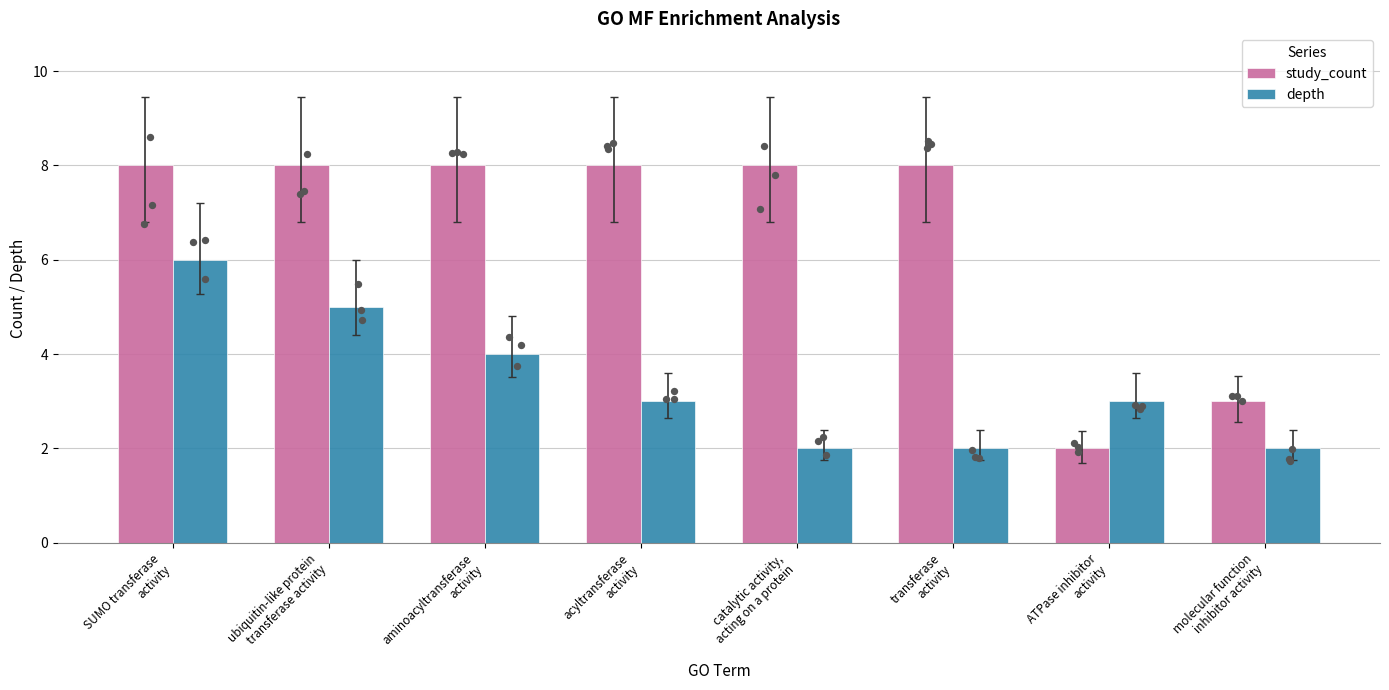

At which category is the sum across all series the highest?

SUMO transferase
activity